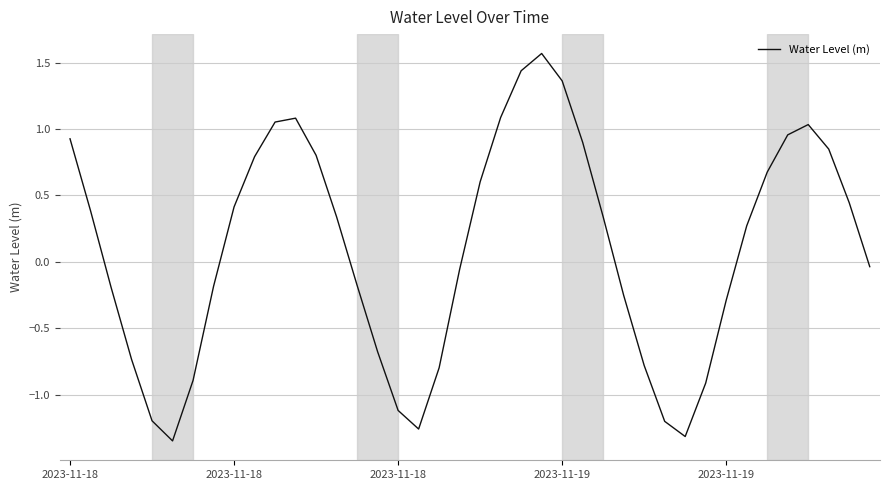

What is the difference between the maximum and minimum values?

2.9